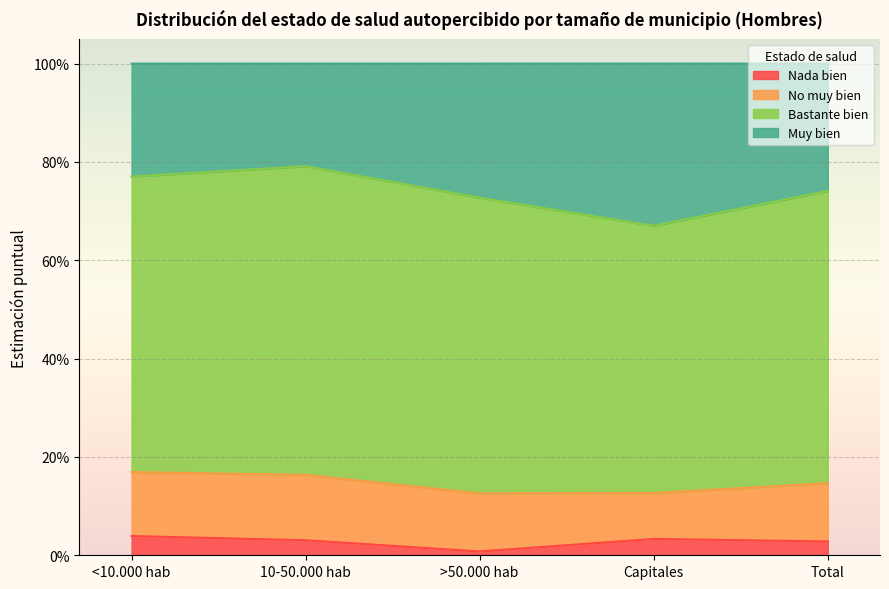

True or false: Nada bien and No muy bien cross at least once.

False